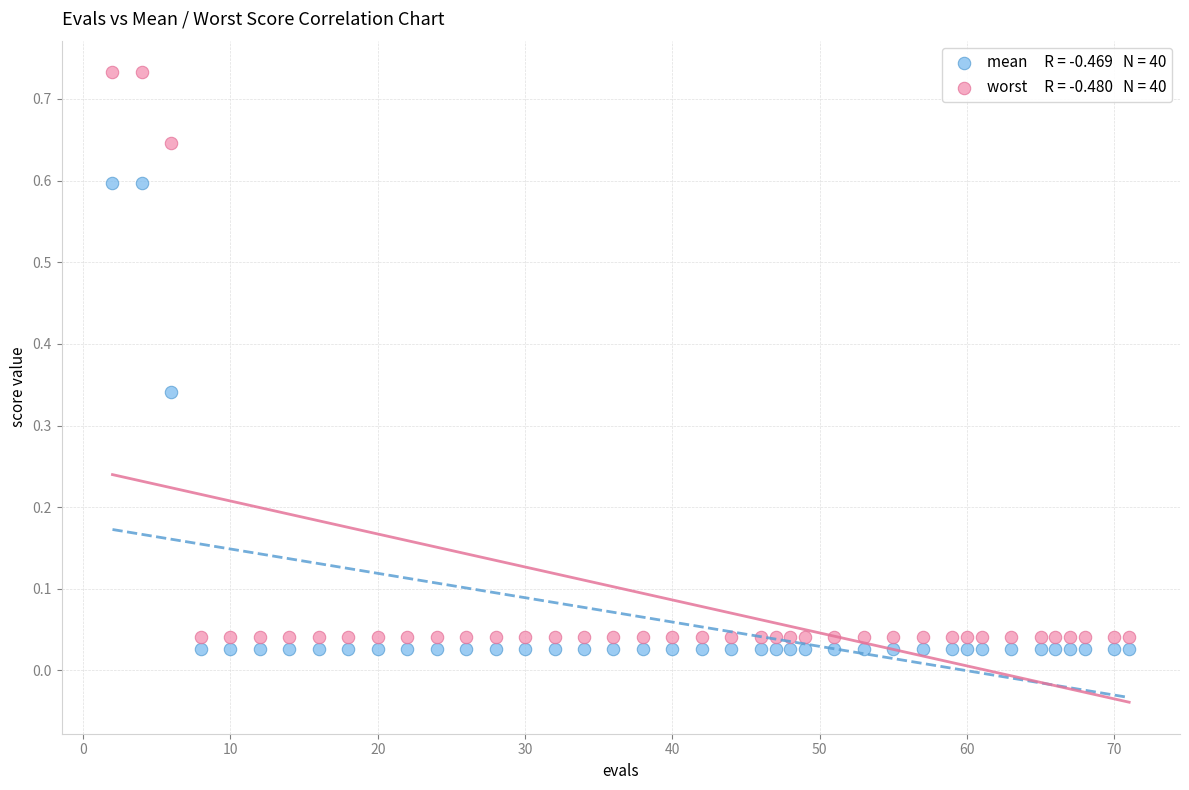

Across all data points, what is the range of X values (max minus min)?

69.0